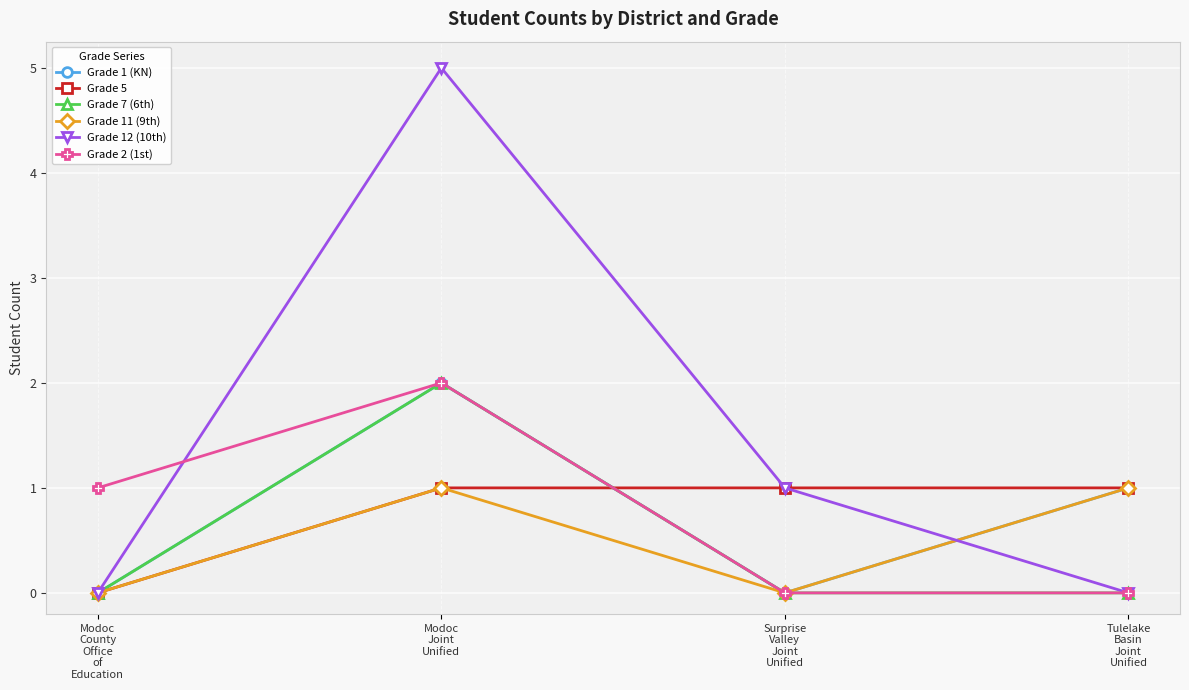

True or false: Grade 2 (1st) and Grade 5 intersect in this chart.

True